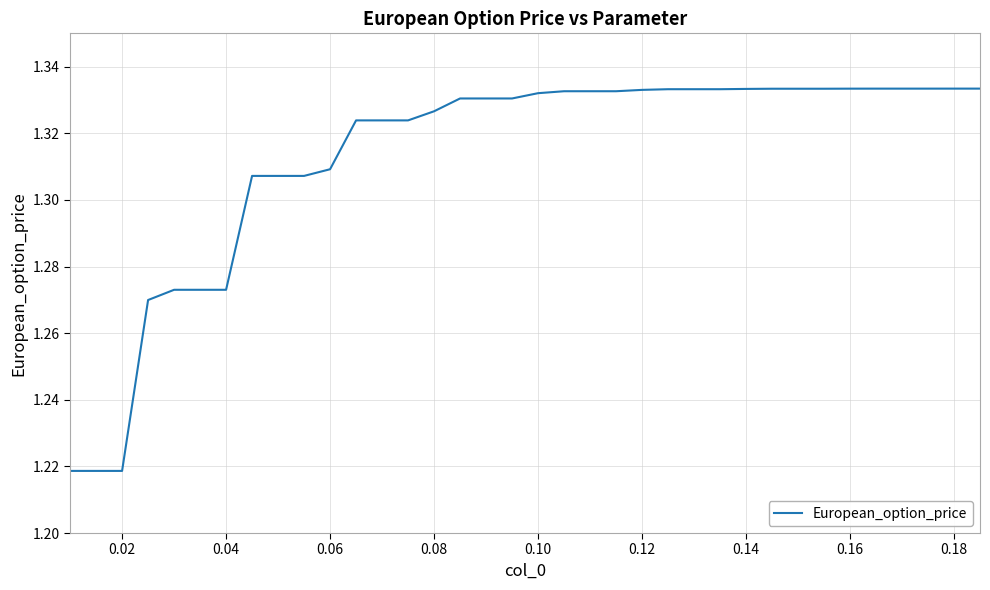

Is this an area chart (filled region under the line)?

No